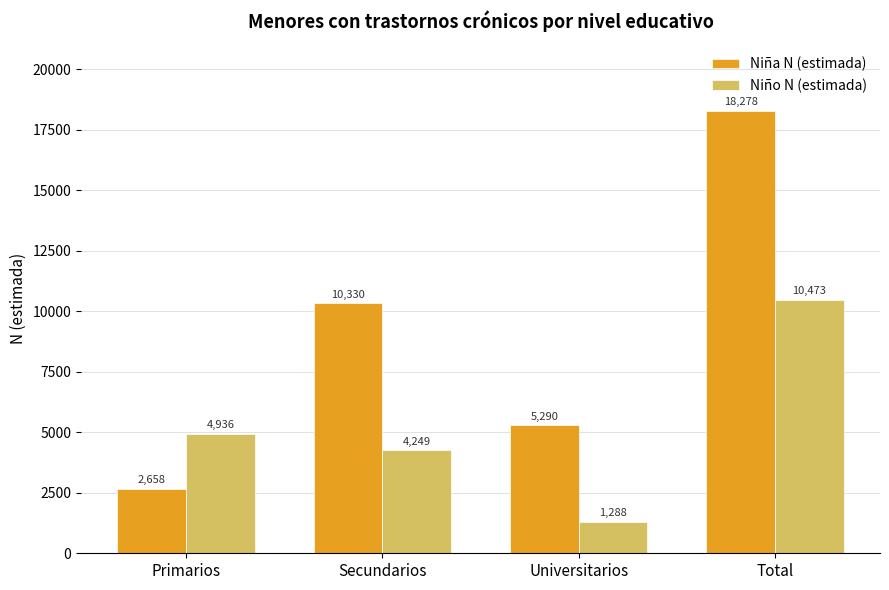

Which series has the largest range (max minus min)?

Niña N (estimada)